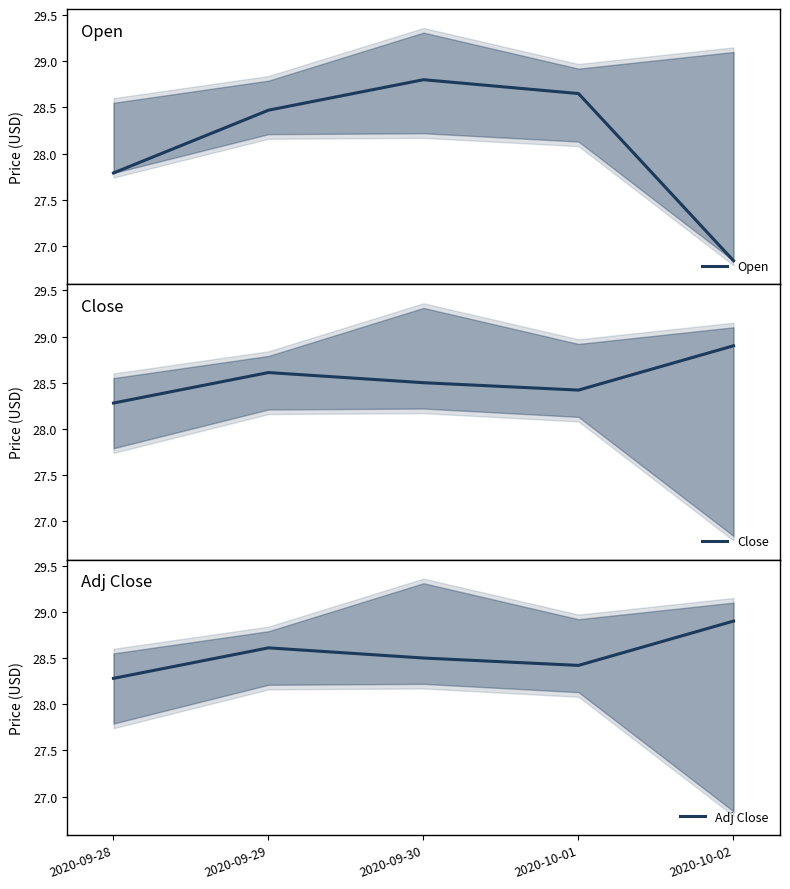

In Adj Close, how many points are lower than both neighbors (excluding endpoints)?

1